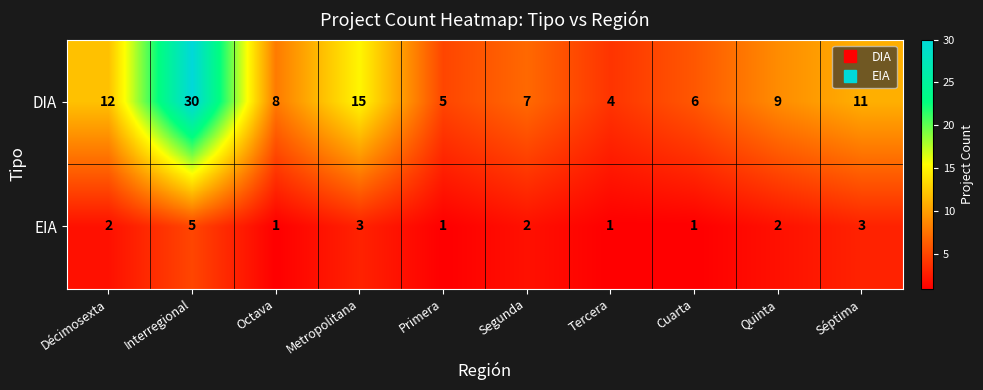

Which category has the highest value across all series?

Interregional